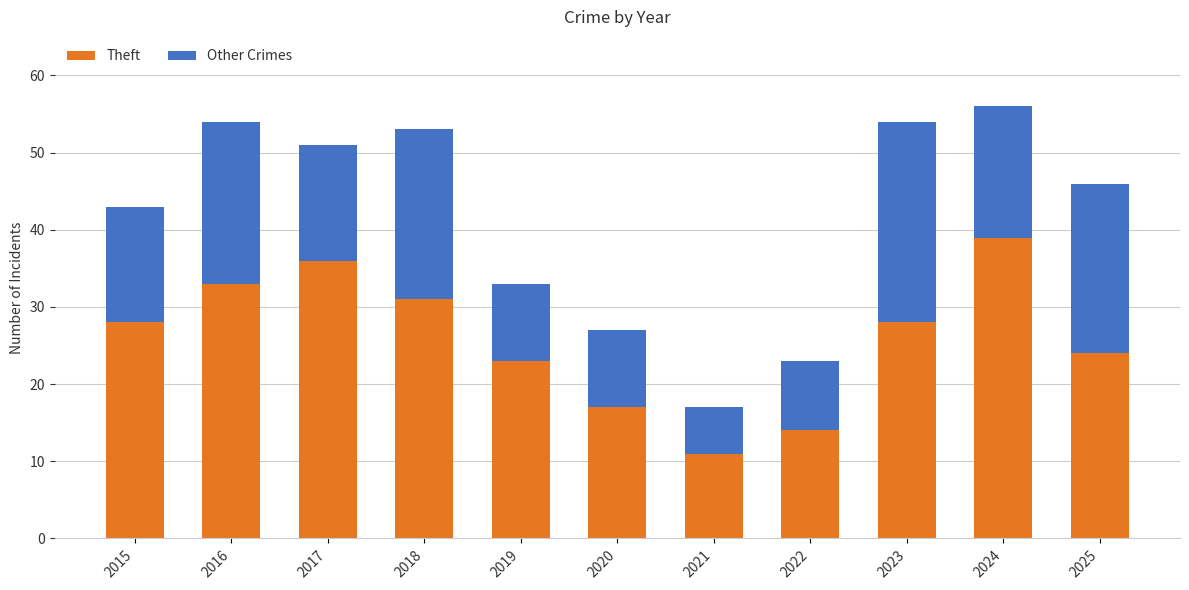

Reading left to right, list the values for the Theft series.

28	33	36	31	23	17	11	14	28	39	24